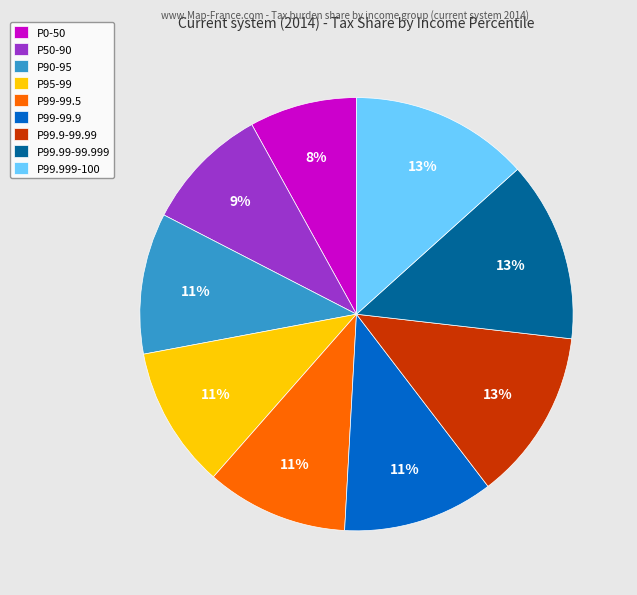

To the nearest percent, what percentage of the pie is P0-50?

8%